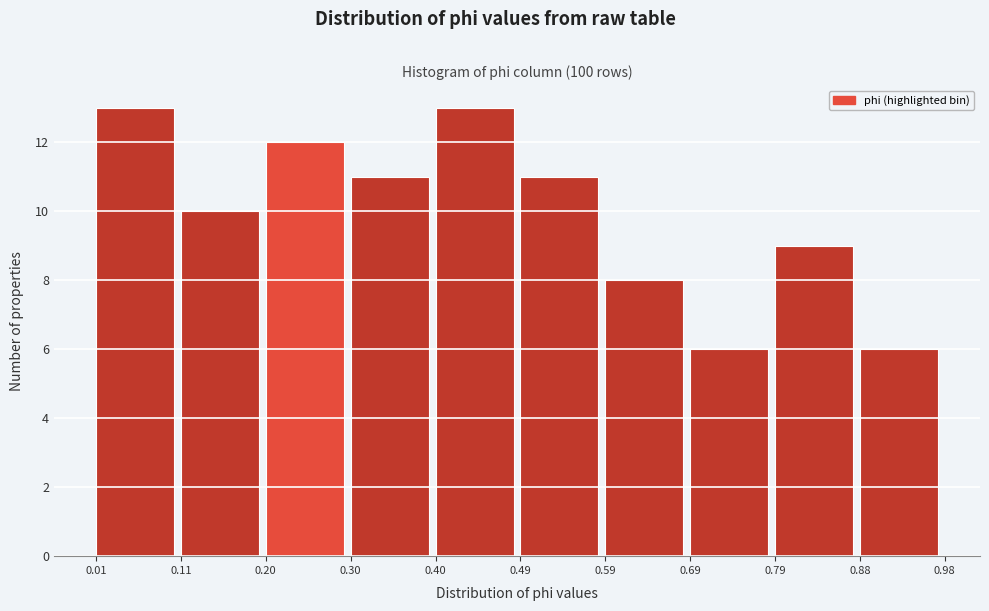

Reading left to right, list every bar in this chart as the range it spans on the x-axis followed by its height. The values are not printed on the chart, so give them approximately, as read against the axis.

0.01 to 0.11: 13
0.11 to 0.20: 10
0.20 to 0.30: 12
0.30 to 0.40: 11
0.40 to 0.49: 13
0.49 to 0.59: 11
0.59 to 0.69: 8
0.69 to 0.79: 6
0.79 to 0.88: 9
0.88 to 0.98: 6